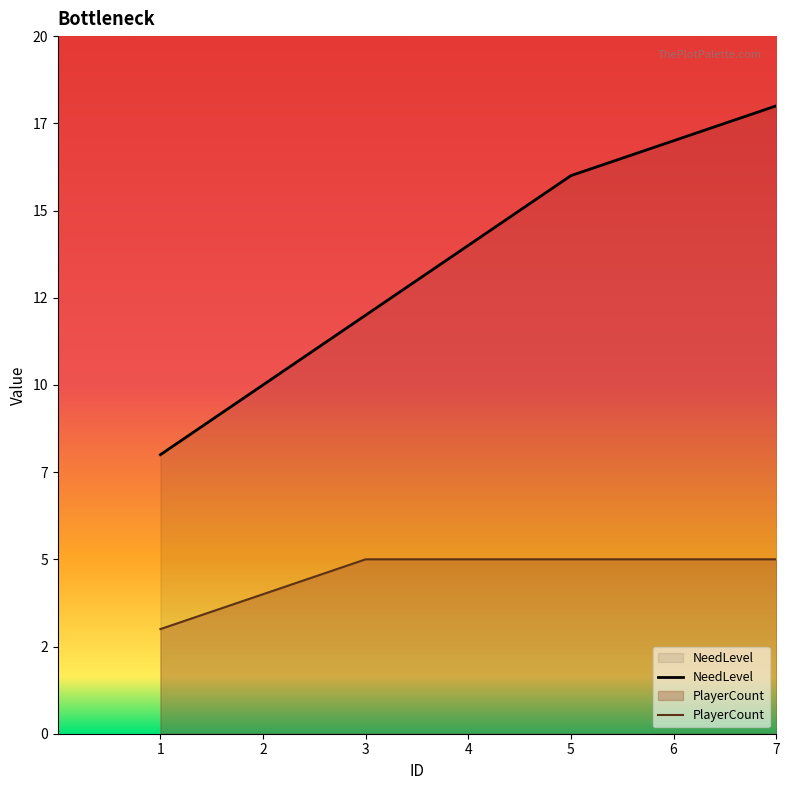

How many series are shown in this chart?

2